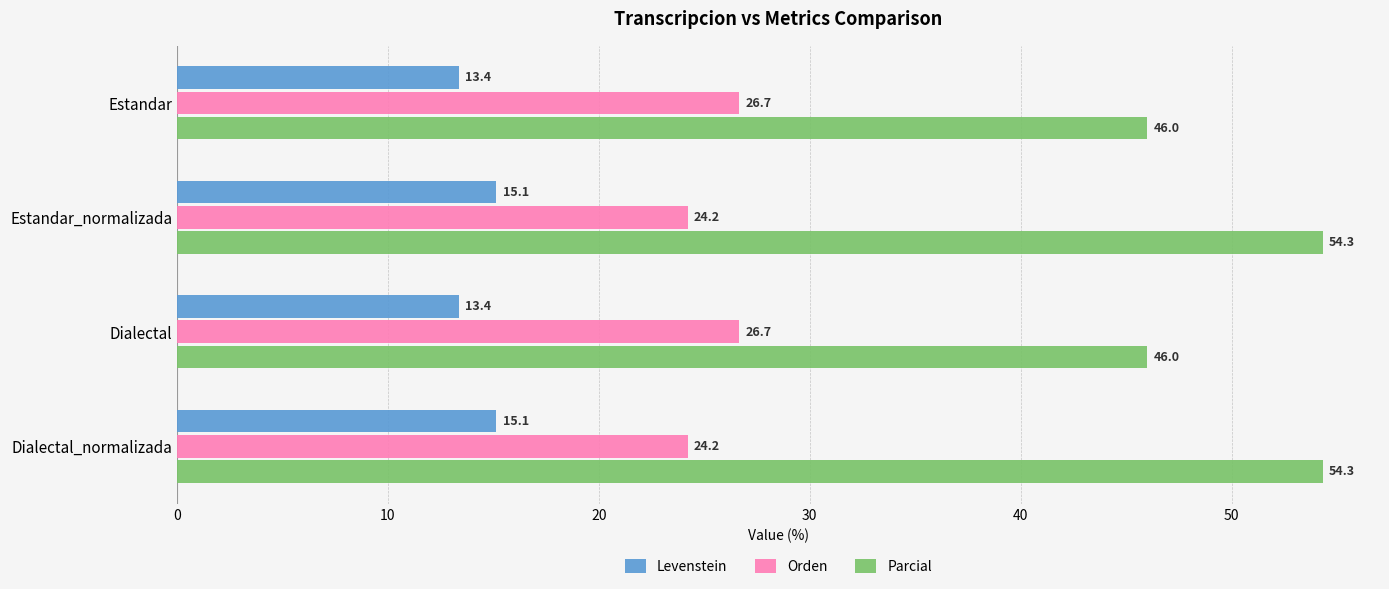

How many data points in Parcial are above 54?

2